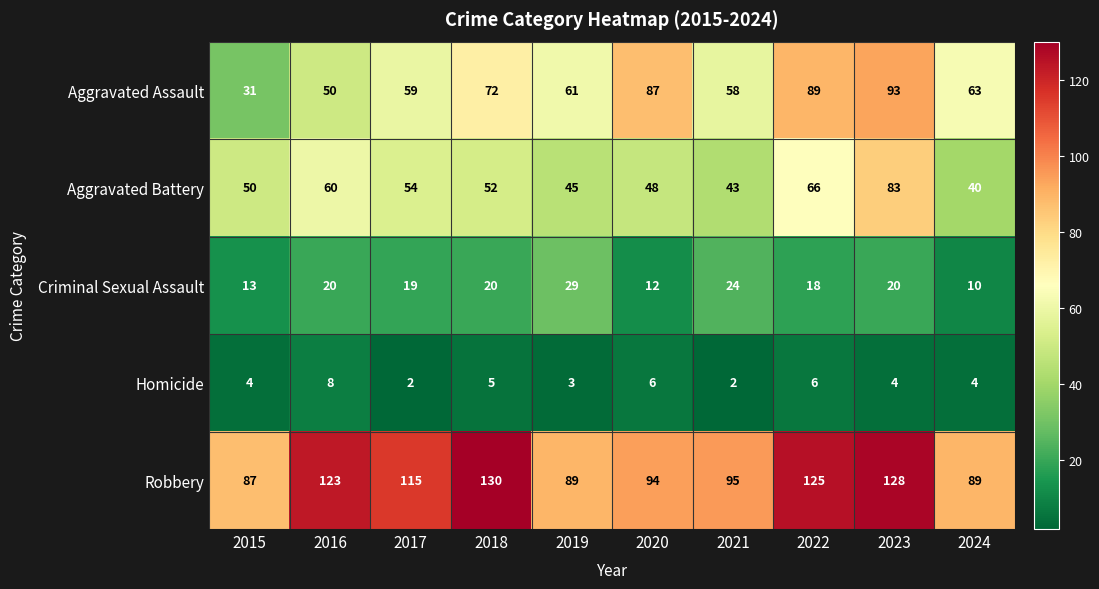

The Robbery series shows 94 at 2020. True or false?

True